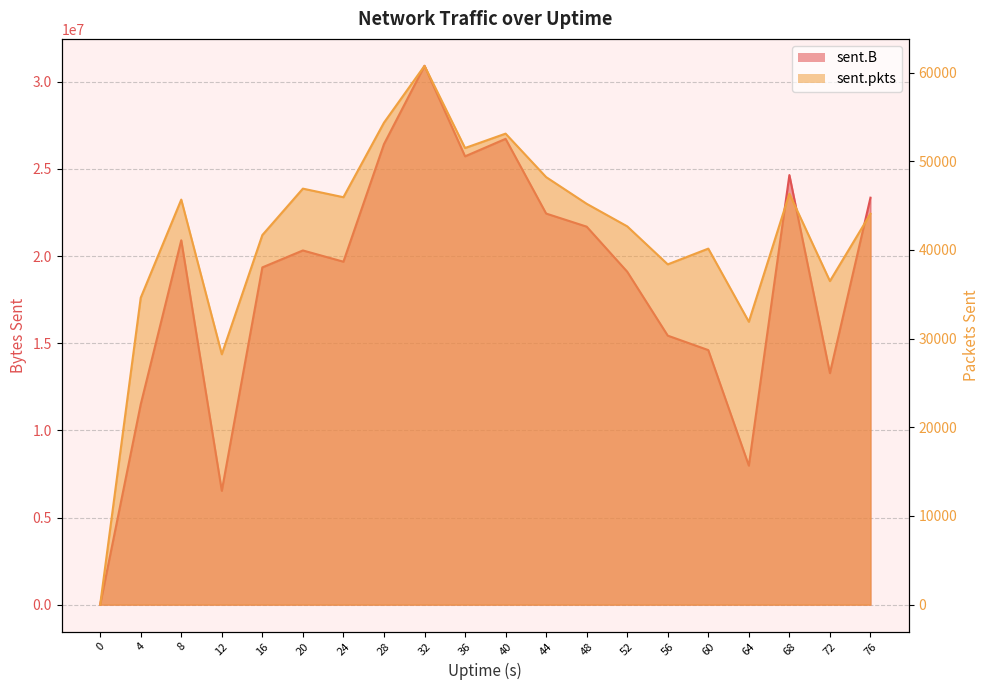

How many data points in sent.pkts are less than 45206?

10